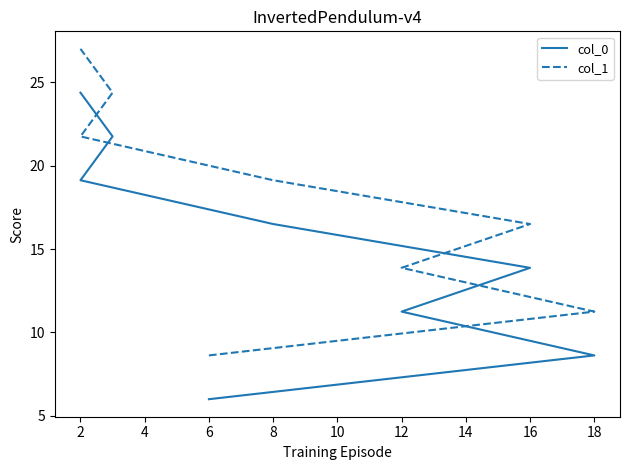

What is the difference between the maximum and second lowest values in the col_1 series?

15.8